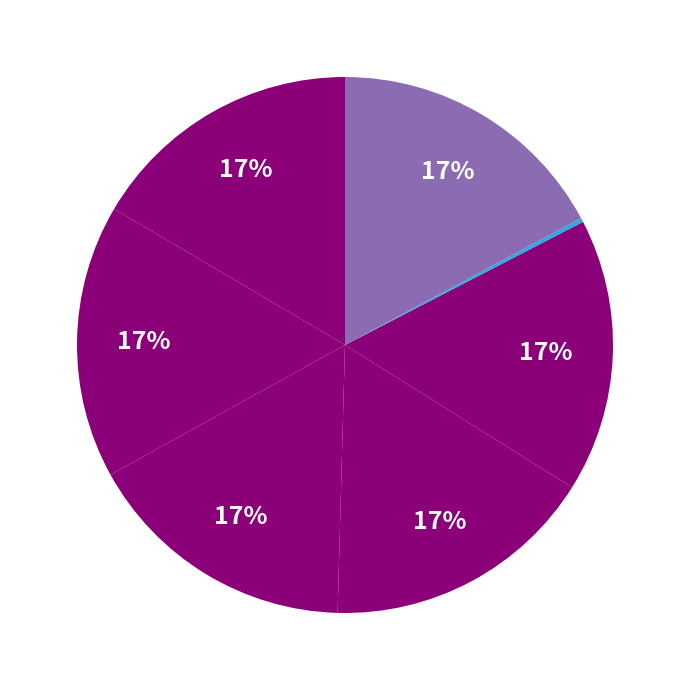

Rank the categories by value from highest to lowest.

乐府古题序 古筑城曲五解, 乐府古题序 古筑城曲五解 其五, 乐府古题序 古筑城曲五解 其四, 乐府古题序 古筑城曲五解 其三, 乐府古题序 古筑城曲五解 其二, 乐府古题序 古筑城曲五解 其一, 古筑城曲五解